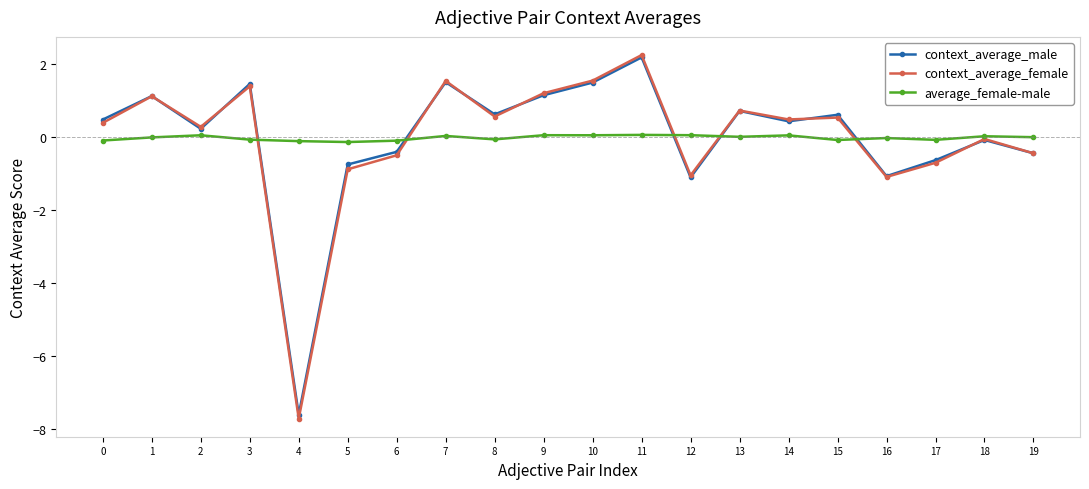

After their last crossing, which series has the higher values: context_average_male or average_female-male?

average_female-male